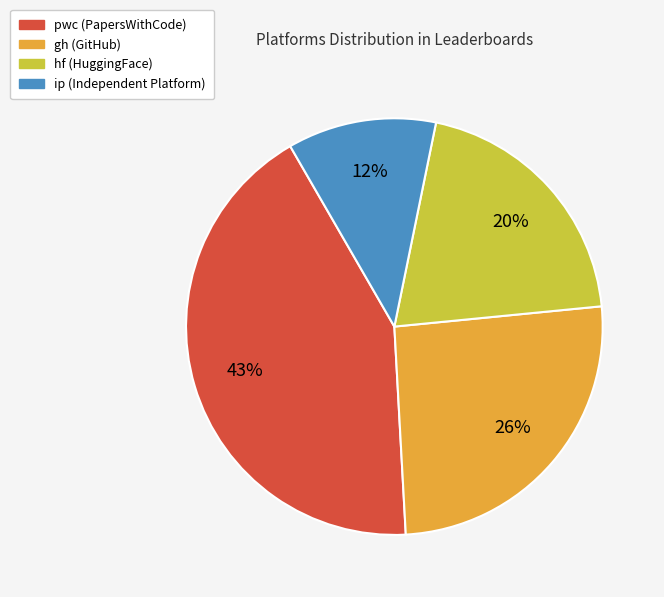

Is there any slice that represents more than half of the pie?

No